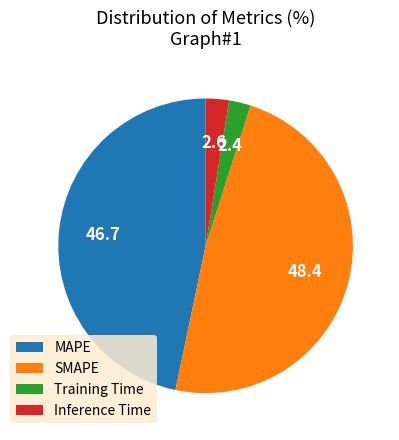

Does any single category account for the majority?

No